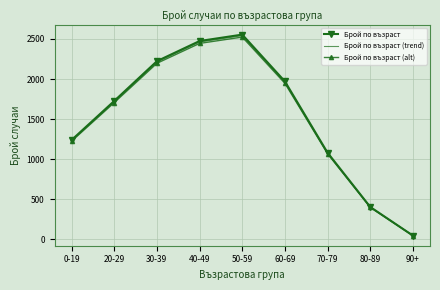

What is the maximum value shown in the chart?

2554.0